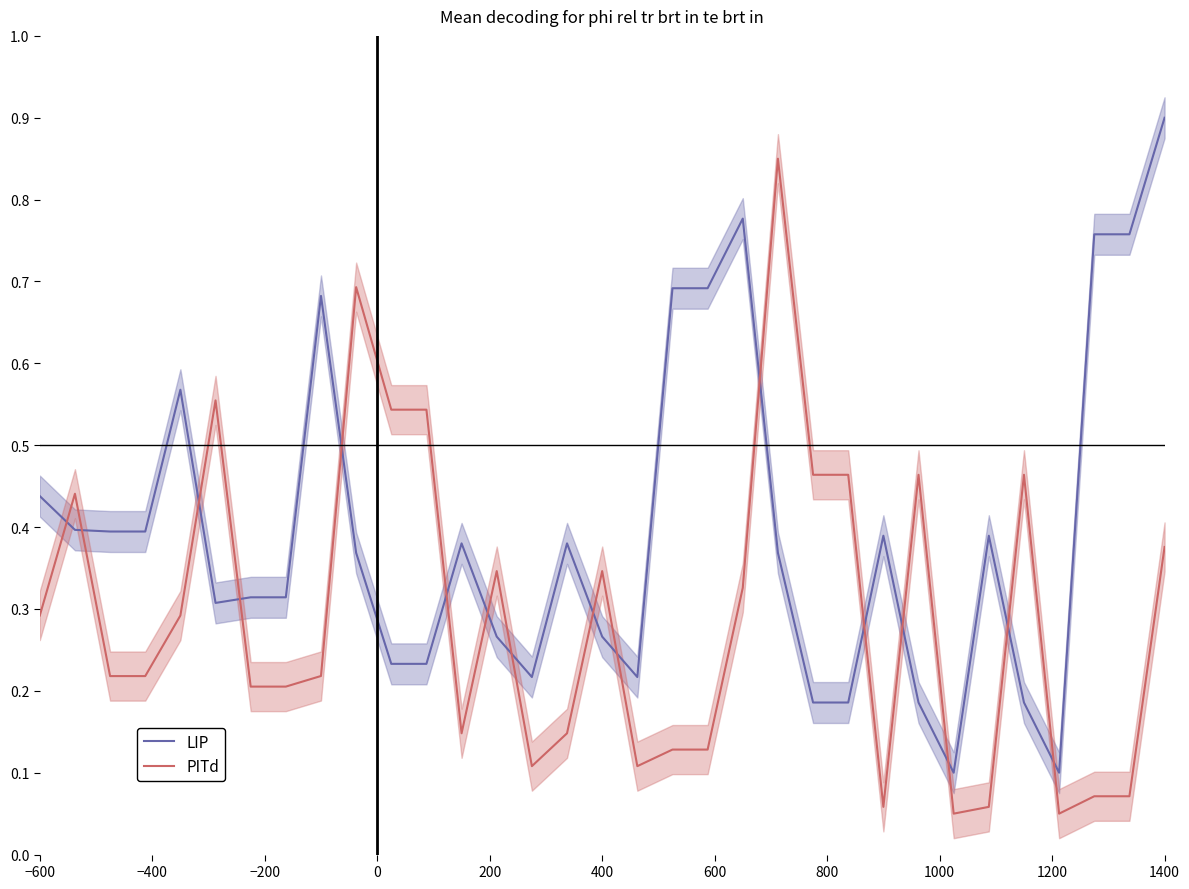

Which series ends up on top after the final intersection of LIP and PITd?

LIP